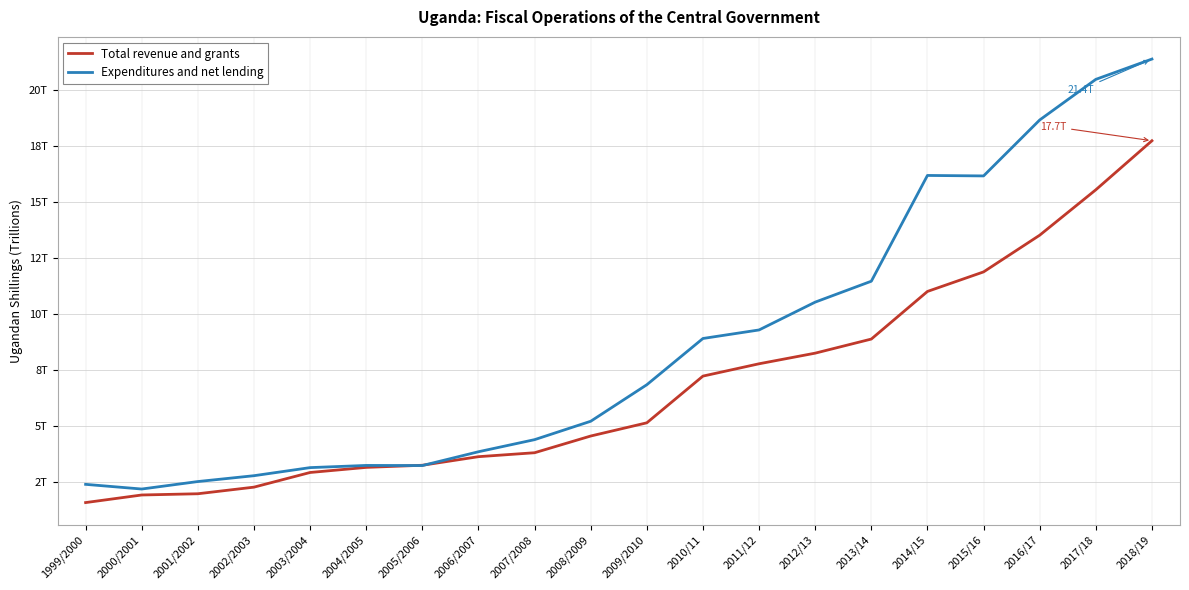

What are all the series names shown in the legend?

Total revenue and grants, Expenditures and net lending